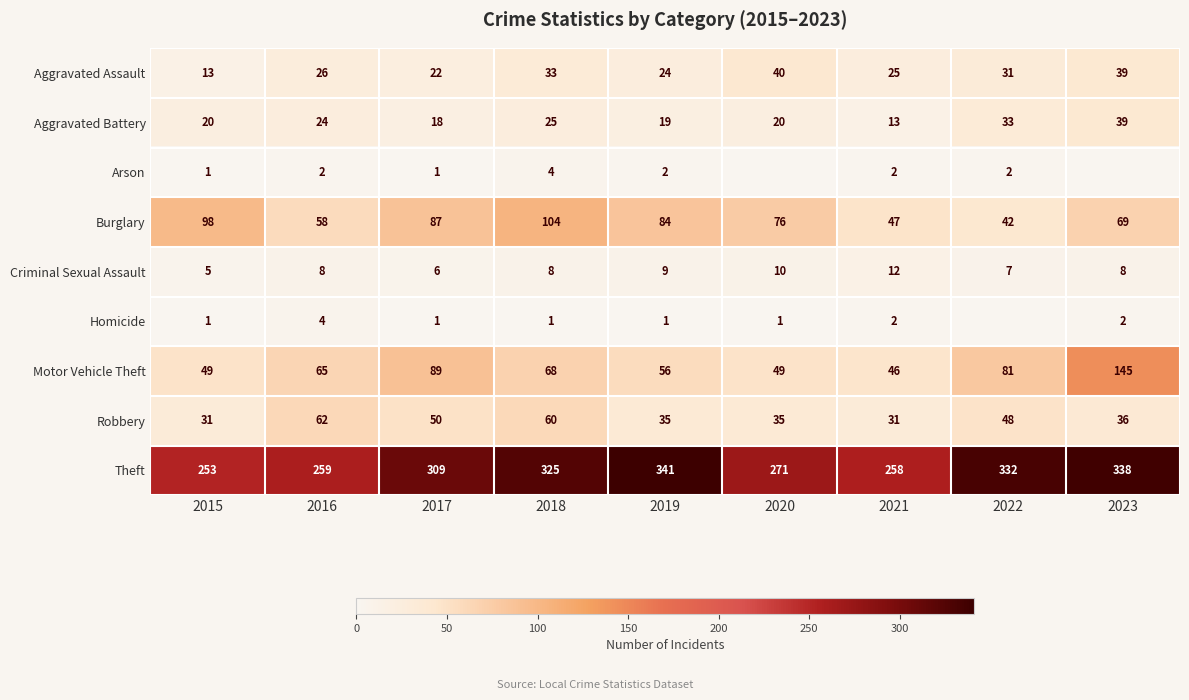

What is the total value across all series at 2015?

471